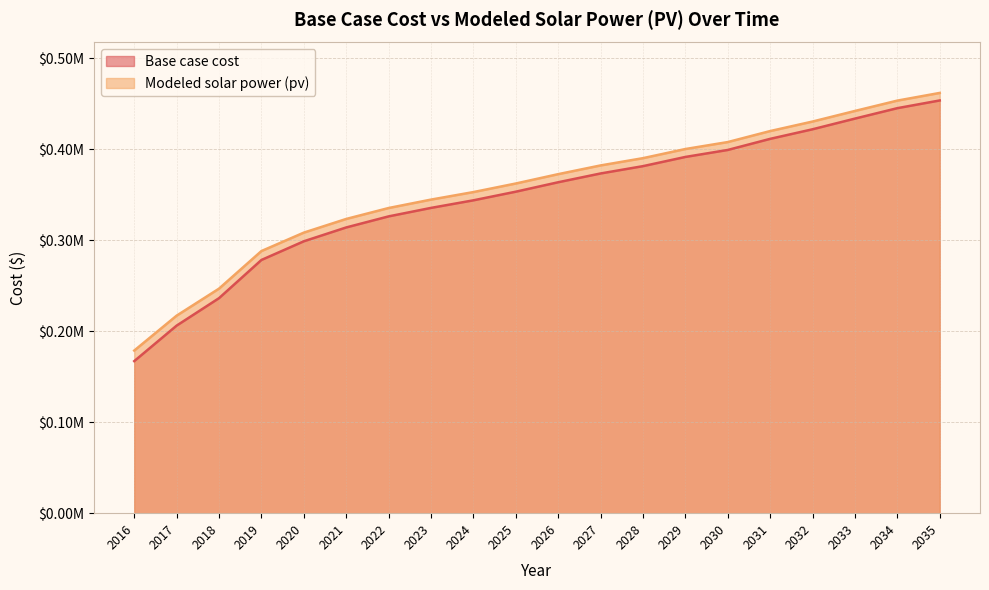

True or false: Modeled solar power (pv) and Base case cost cross at least once.

False